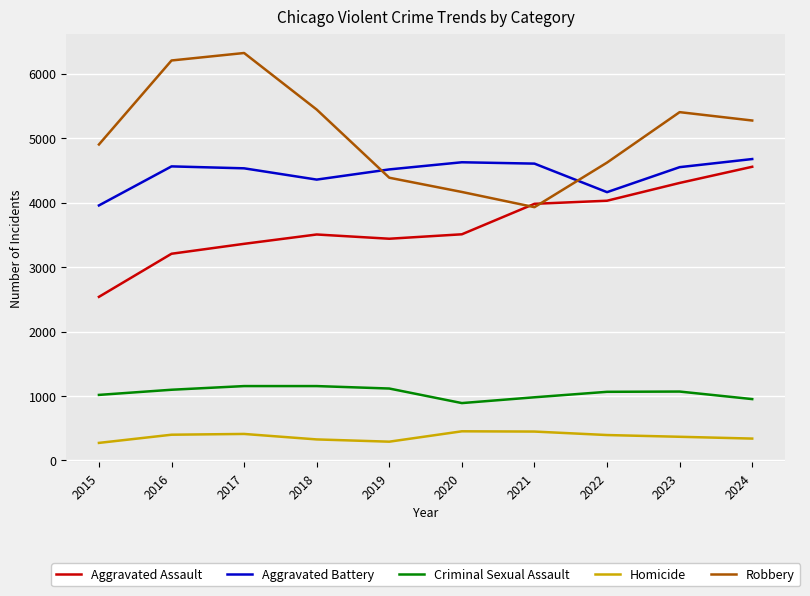

What are all the series names shown in the legend?

Aggravated Assault, Aggravated Battery, Criminal Sexual Assault, Homicide, Robbery